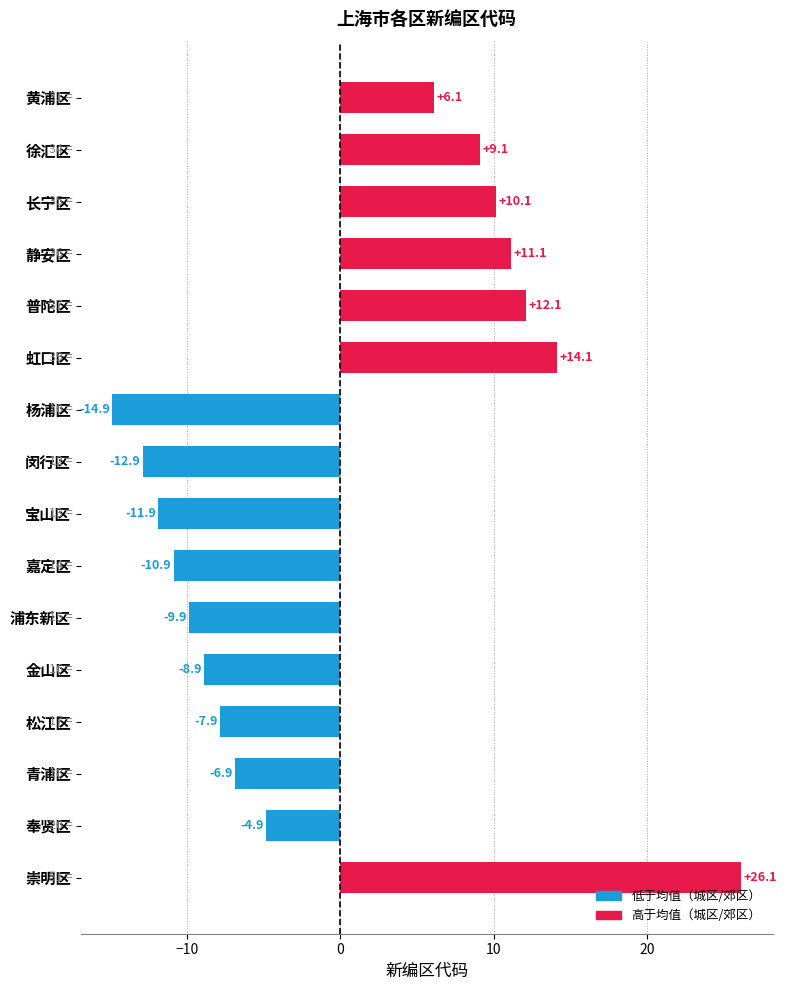

Reading top to bottom, transcribe all the data shown in this chart.

黄浦区=6.1	徐汇区=9.1	长宁区=10.1	静安区=11.1	普陀区=12.1	虹口区=14.1	杨浦区=-14.9	闵行区=-12.9	宝山区=-11.9	嘉定区=-10.9	浦东新区=-9.9	金山区=-8.9	松江区=-7.9	青浦区=-6.9	奉贤区=-4.9	崇明区=26.1